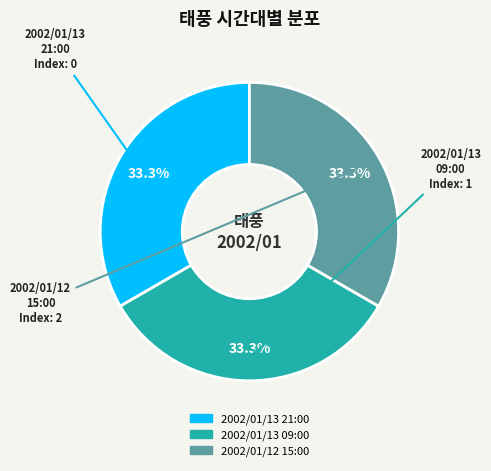

True or false: 2002/01/13 09:00 accounts for 33% of the total.

True